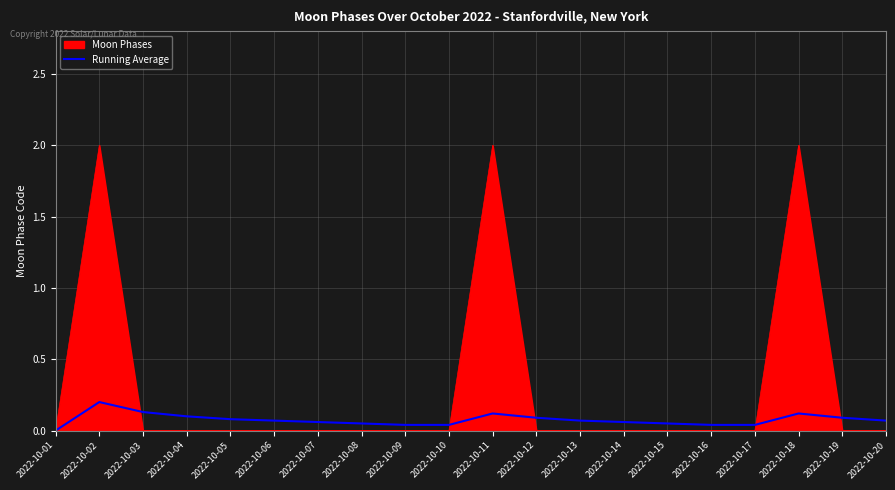

True or false: Moon Phases has a value of -1.0 at 2022-10-09.

False